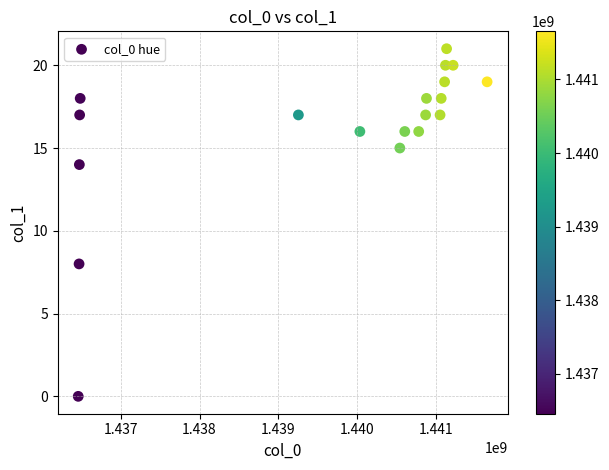

What Y value in the scatter plot is closest to 10?

8